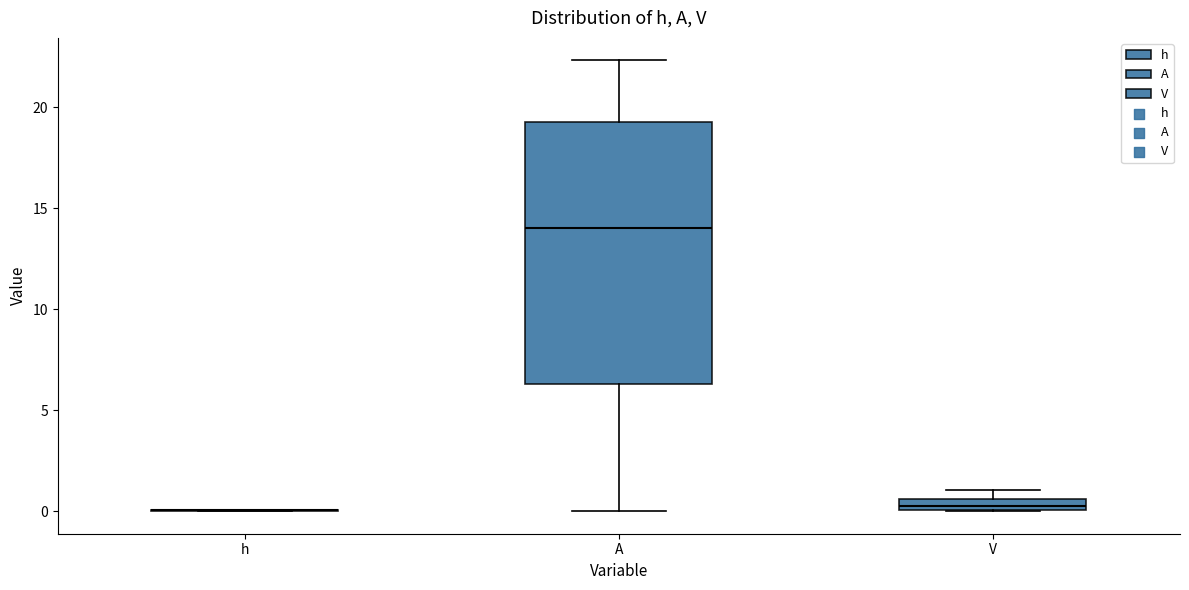

Comparing the boxes themselves (not the whiskers), which one is the tallest?

A